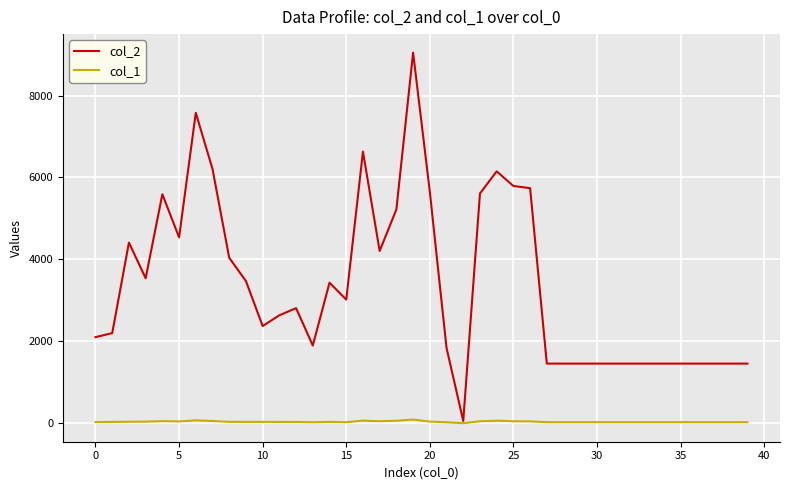

List the series in order of their peak value, highest first.

col_2, col_1